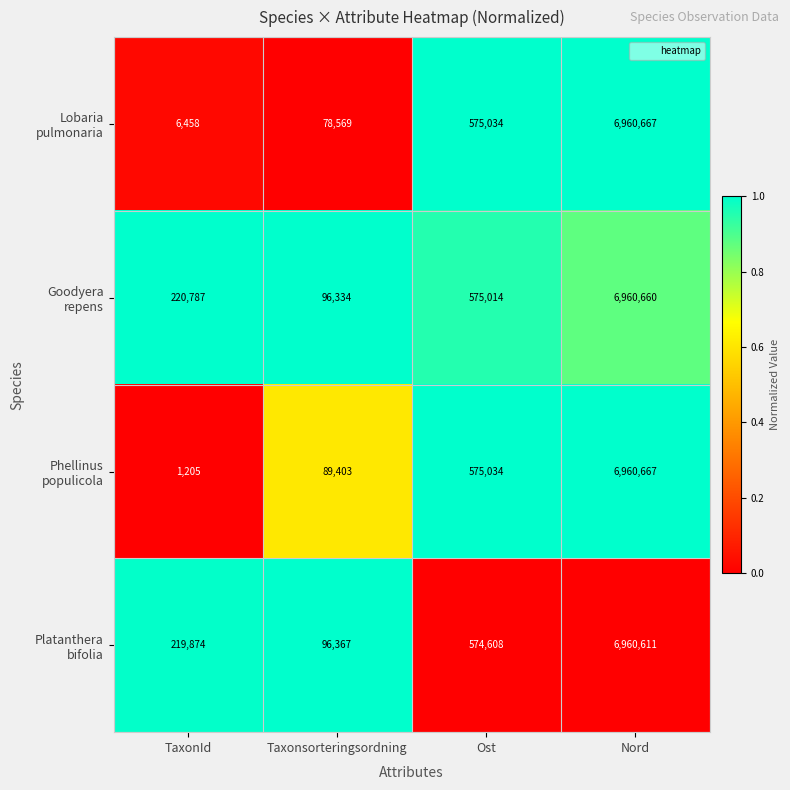

At which category does the chart reach its peak across all series?

Nord